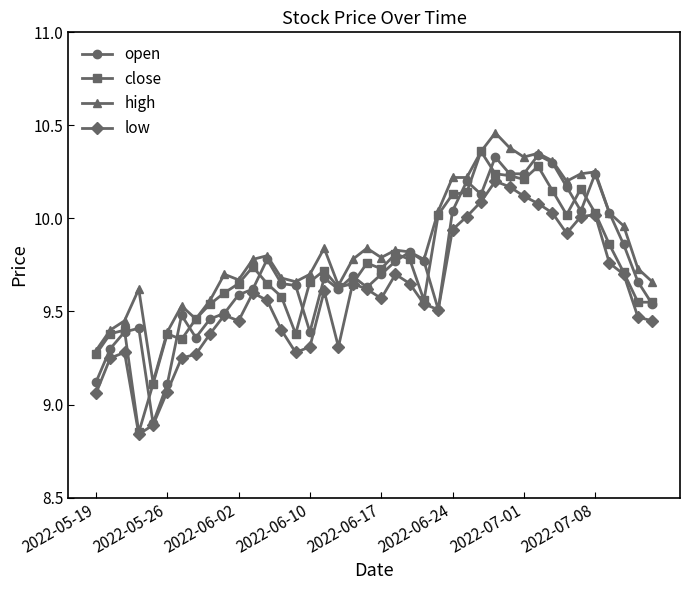

True or false: low has more than 2 interior local peaks.

True